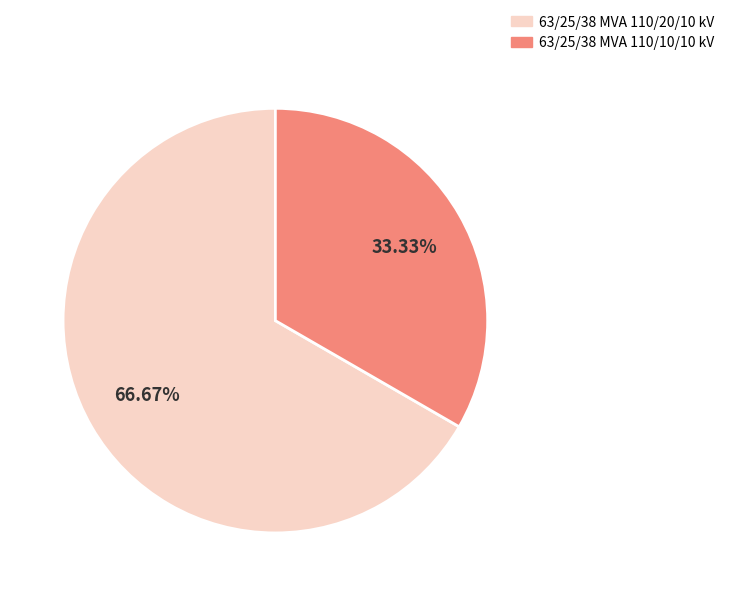

Which category has the biggest portion of the pie?

63/25/38 MVA 110/20/10 kV